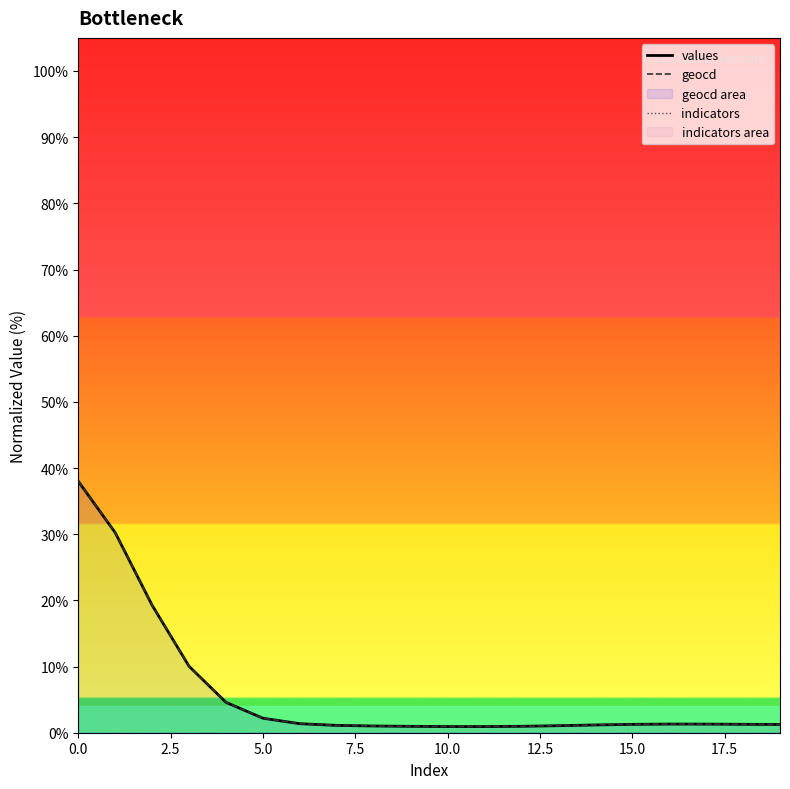

Is it true that geocd equals 1.3 at 15.0?

True